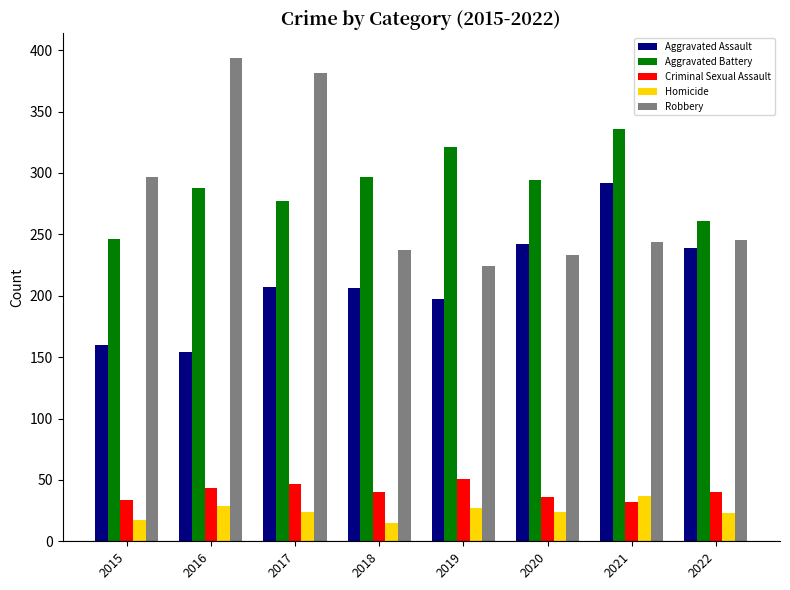

Which series has the largest total across all categories?

Aggravated Battery